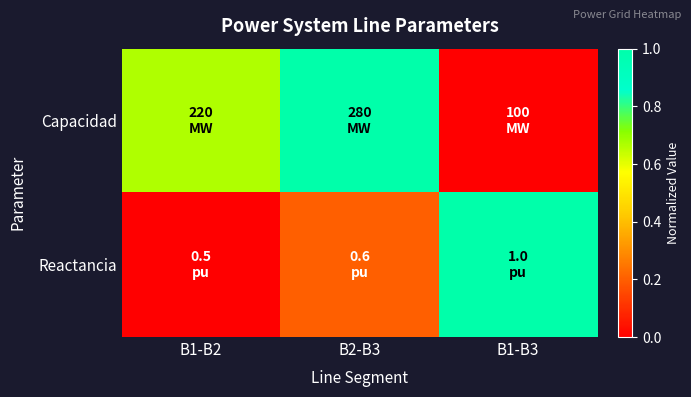

Which has a higher value, B2-B3 or B1-B3?

B2-B3